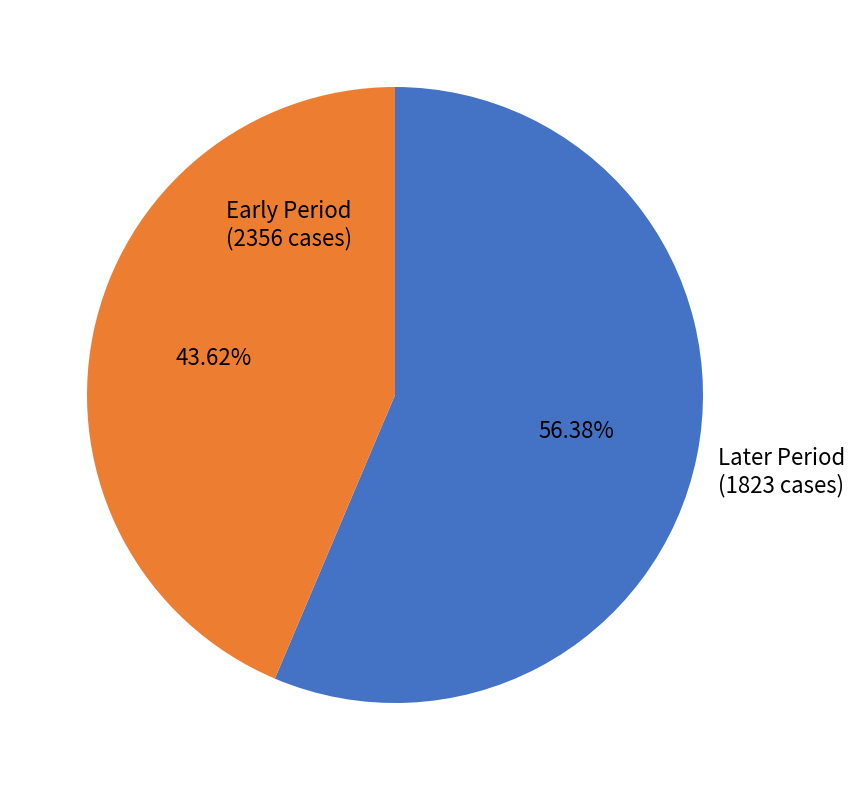

Rank the categories by value from highest to lowest.

Early Period, Later Period